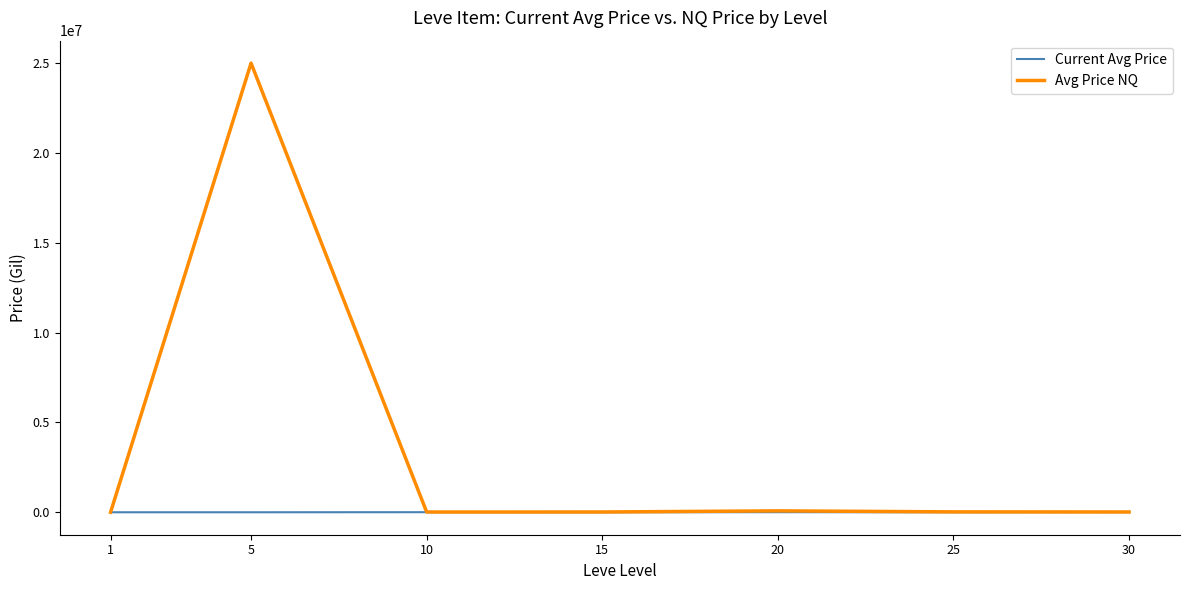

The value of Avg Price NQ at 5 is 25003000.0. True or false?

True